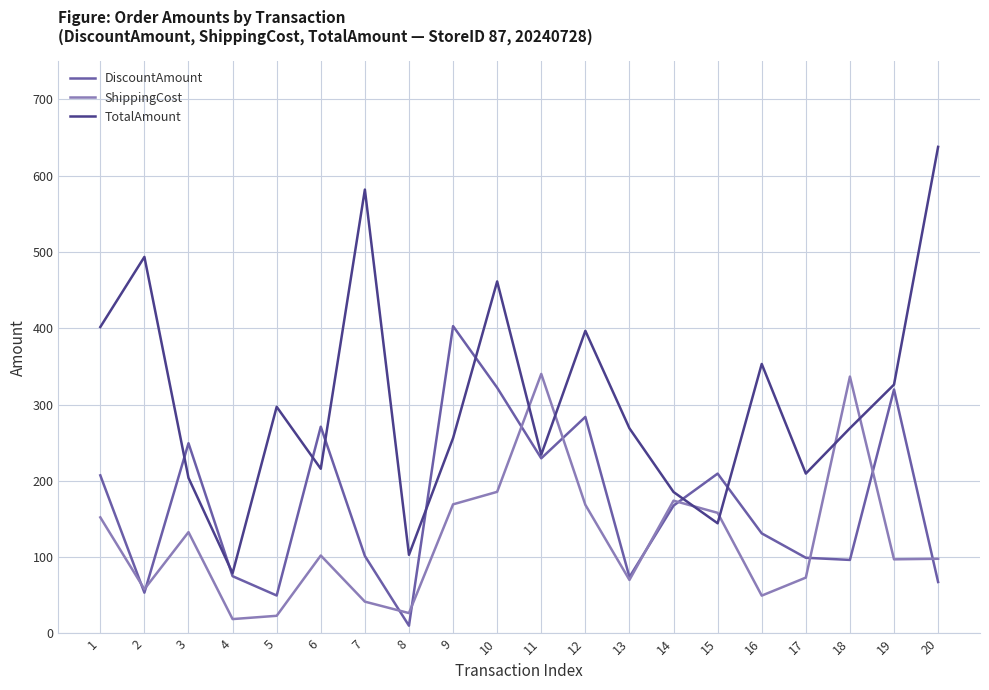

Is the value of DiscountAmount at 19 greater than the value of TotalAmount at 13?

Yes